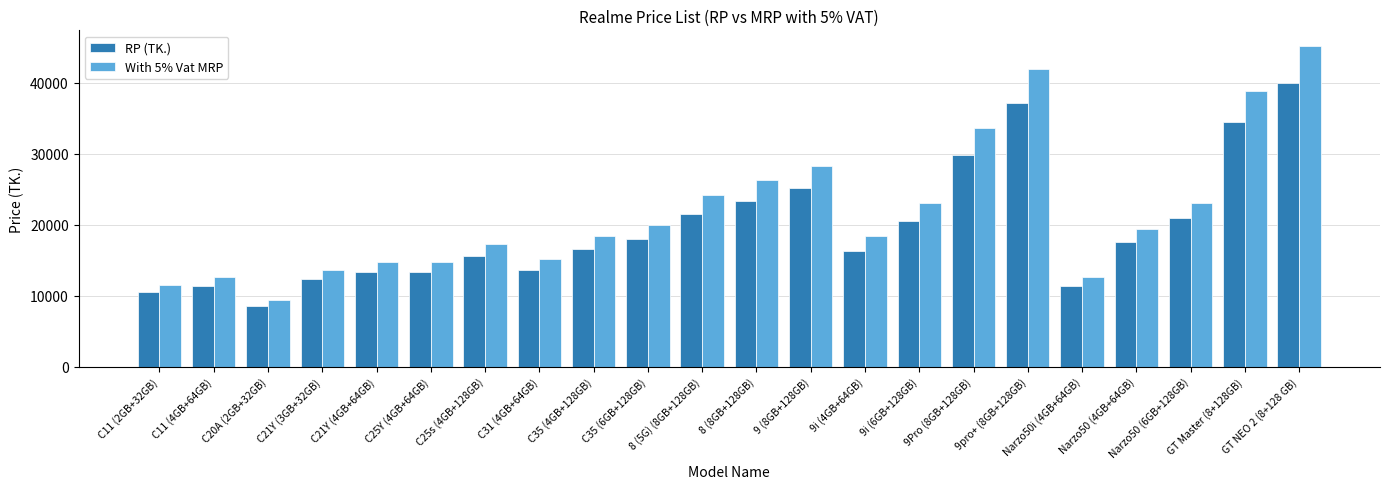

Does the chart contain any negative values?

No